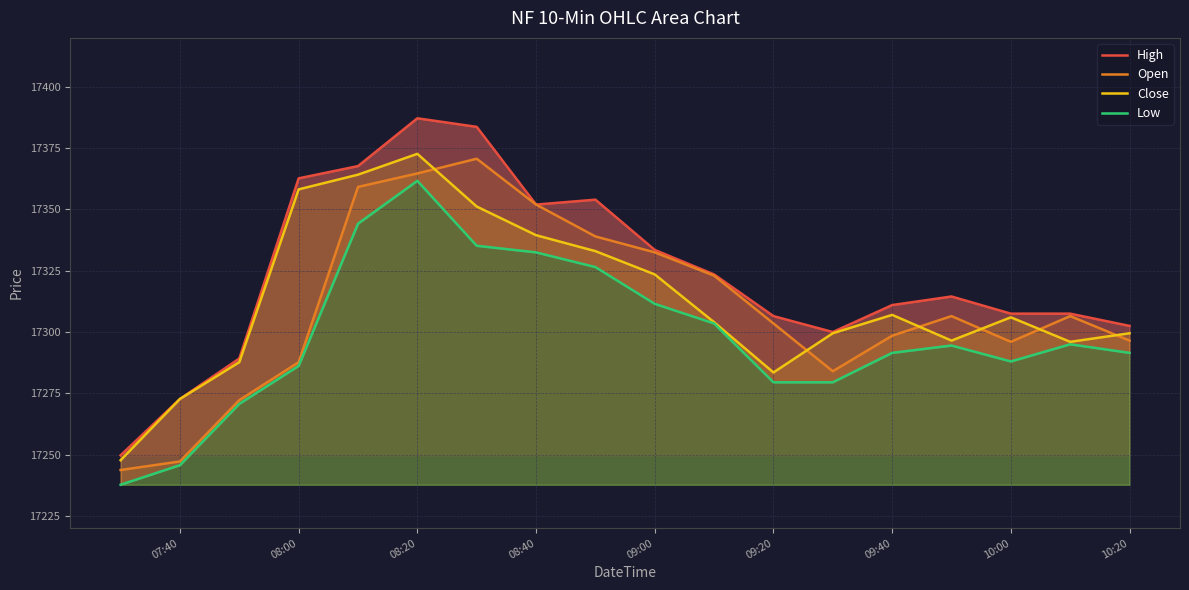

True or false: Open has a value of 25459.3 at 08:20.

False